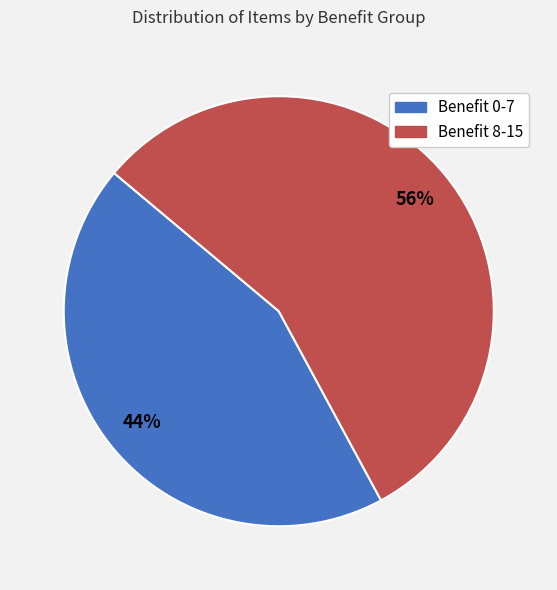

Rank the categories by value from highest to lowest.

Benefit 8-15, Benefit 0-7